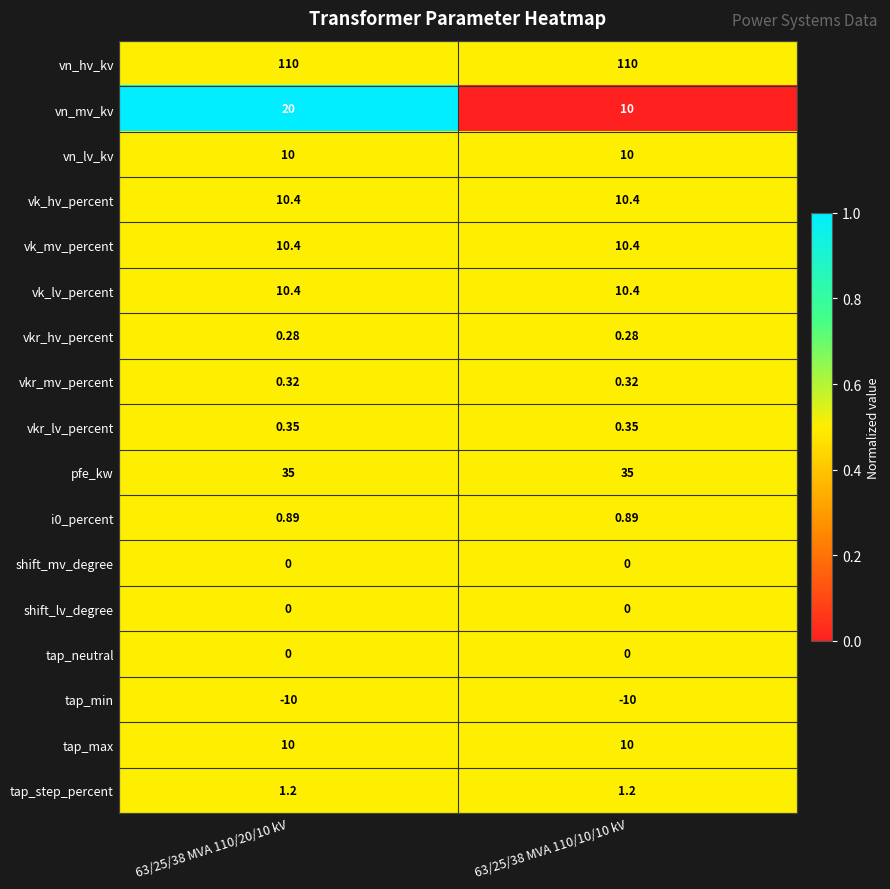

What is the spread (max minus min) of values at 63/25/38 MVA 110/20/10 kV?

120.0